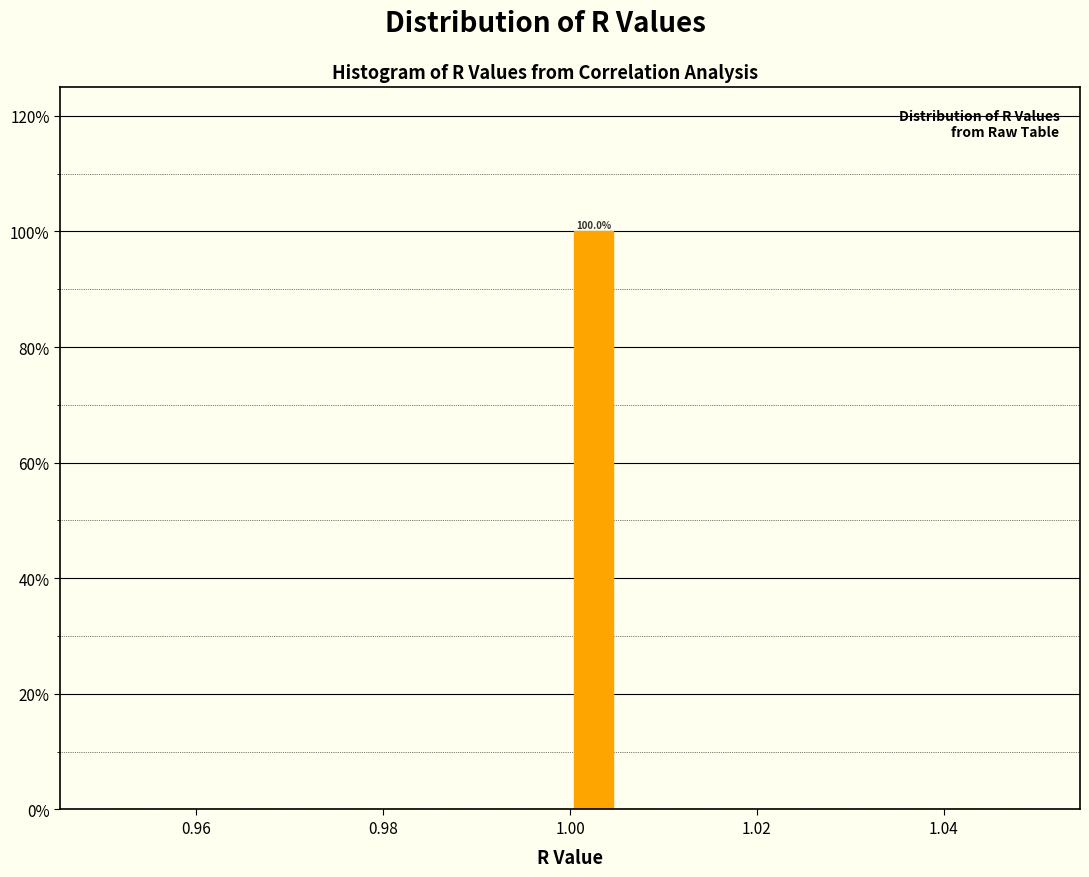

Around what value on the x-axis is the tallest bar? Give the approximate position of its centre, as read against the axis.

1.002